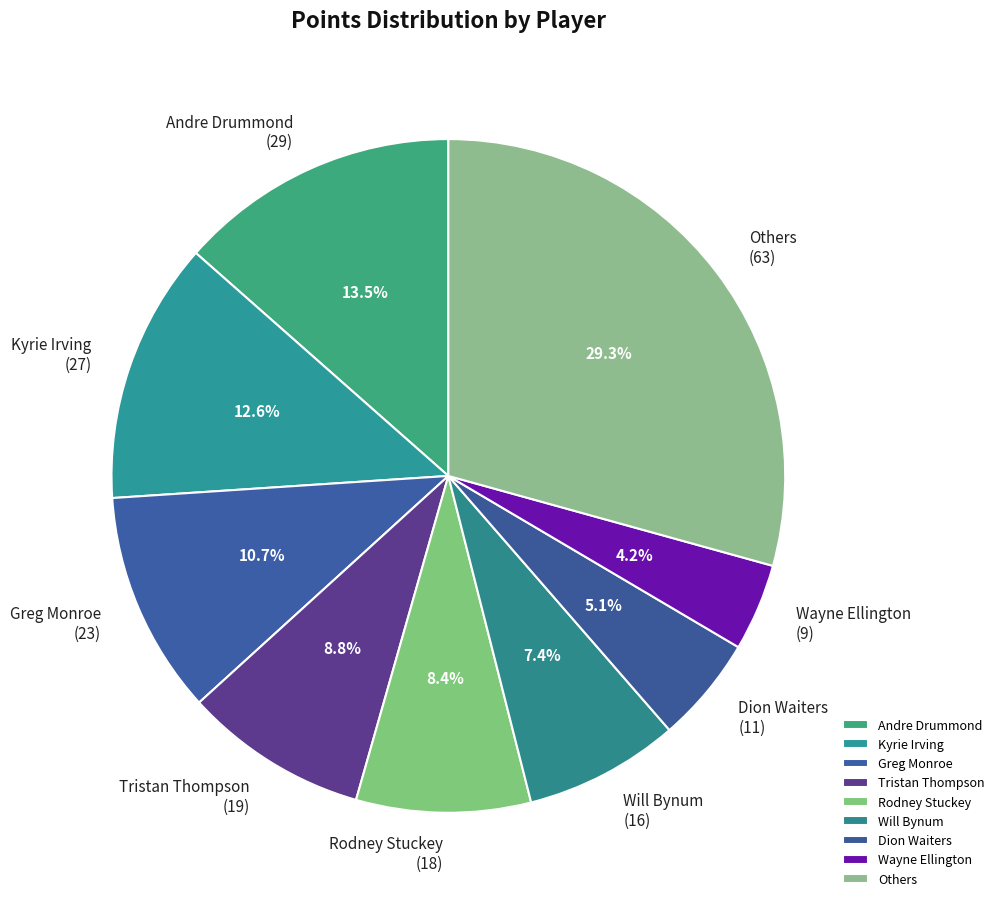

Is there a majority slice in this chart?

No